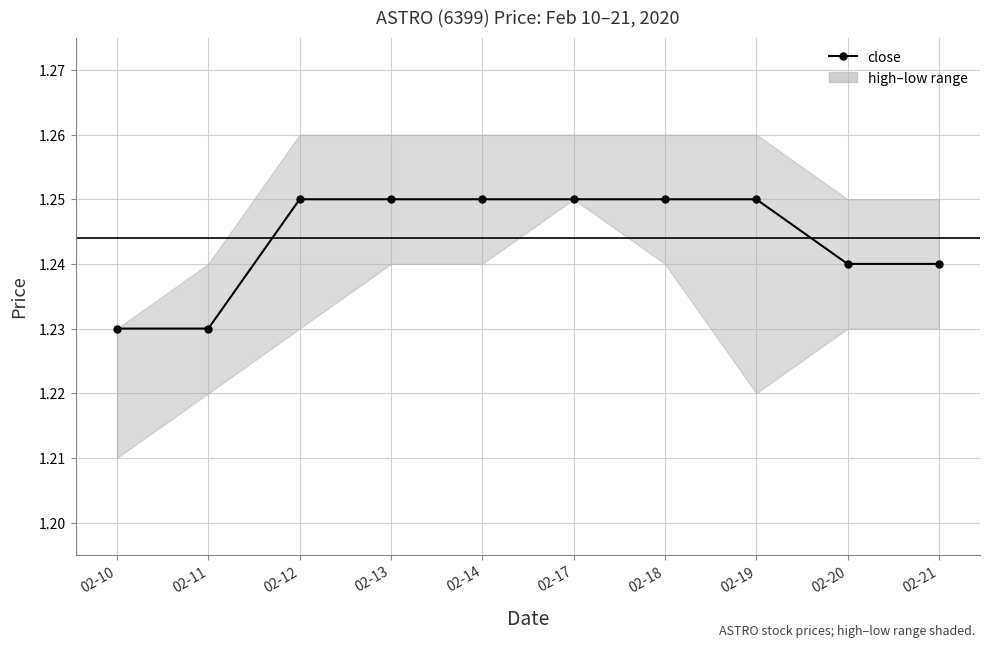

How many data points does each series have?

10